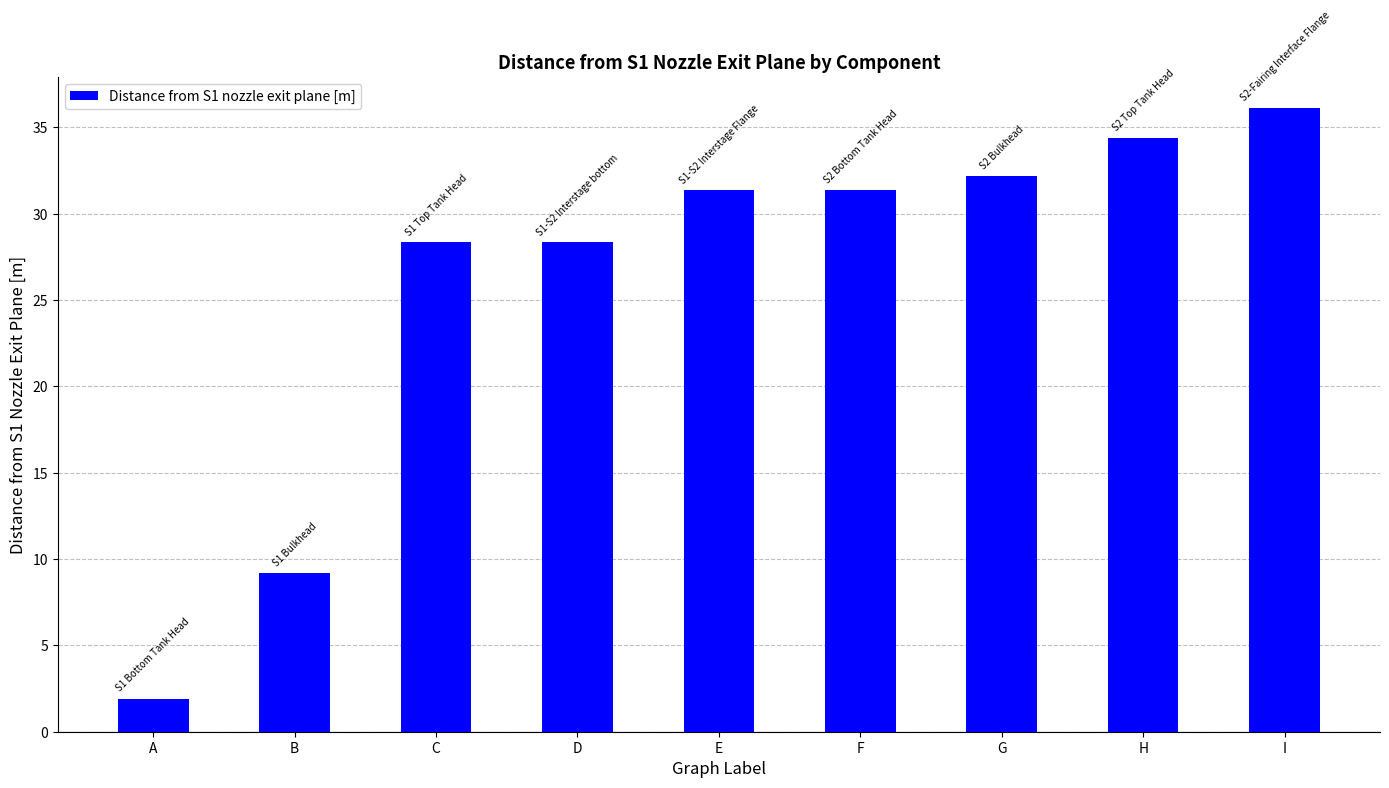

What is the value of the 2nd bar from the left?

9.2